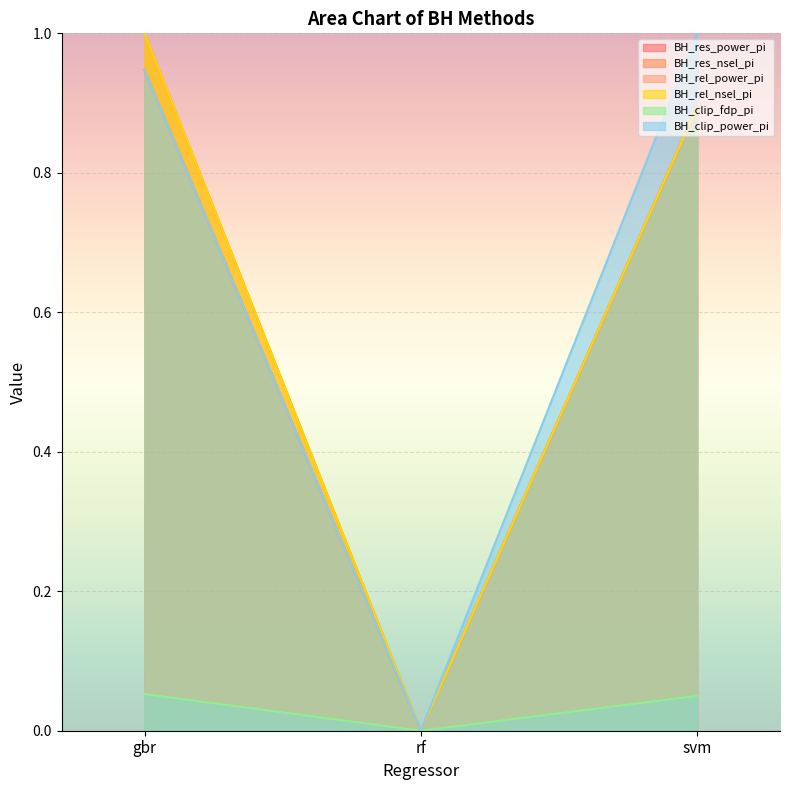

At svm, list the series in order from smallest to largest.

BH_clip_fdp_pi, BH_res_power_pi, BH_res_nsel_pi, BH_rel_power_pi, BH_rel_nsel_pi, BH_clip_power_pi